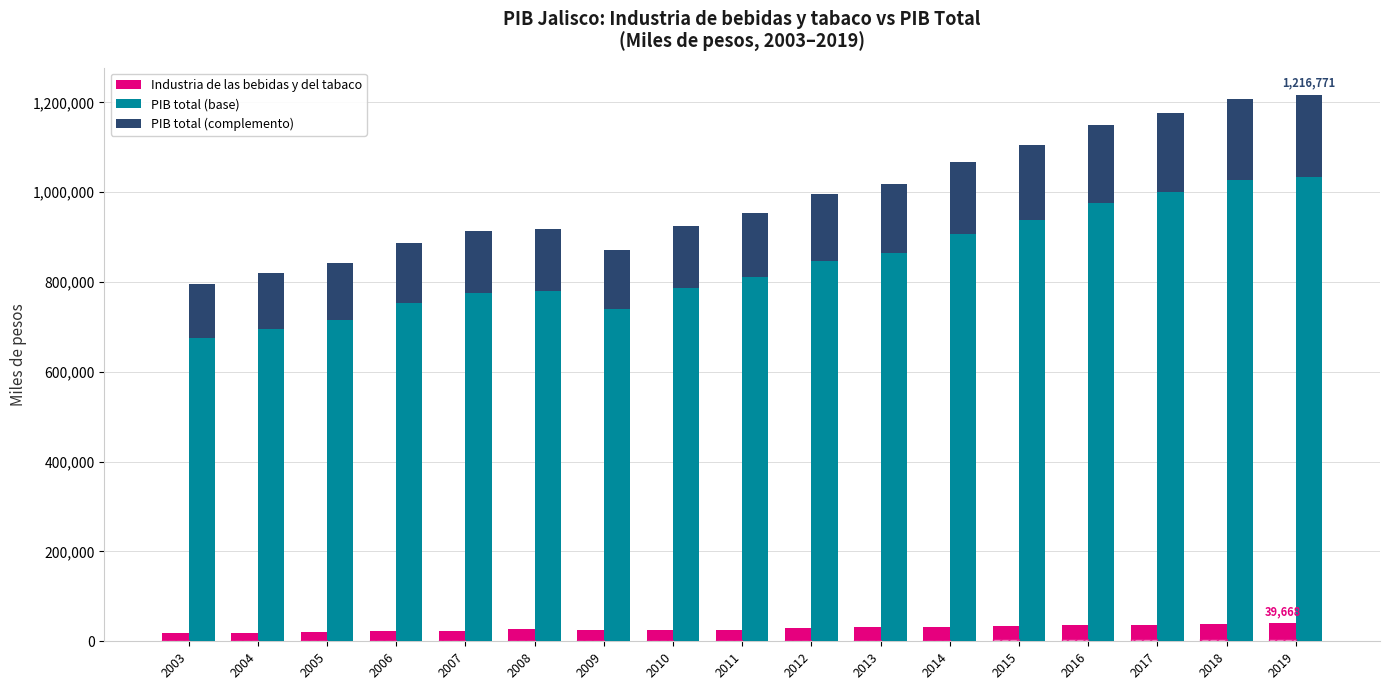

At which category does the chart reach its minimum across all series?

2003